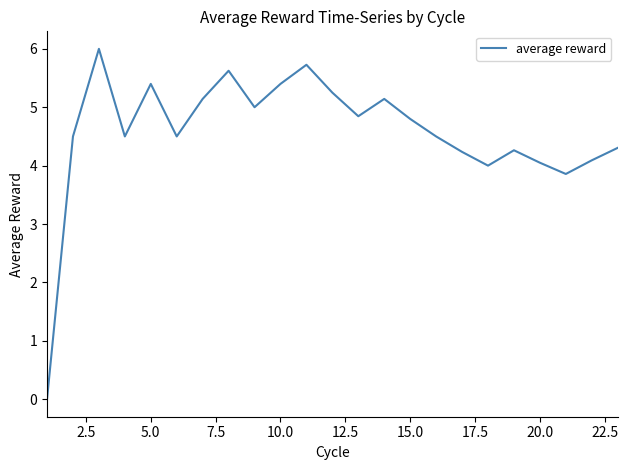

What is the maximum value shown in the chart?

6.0